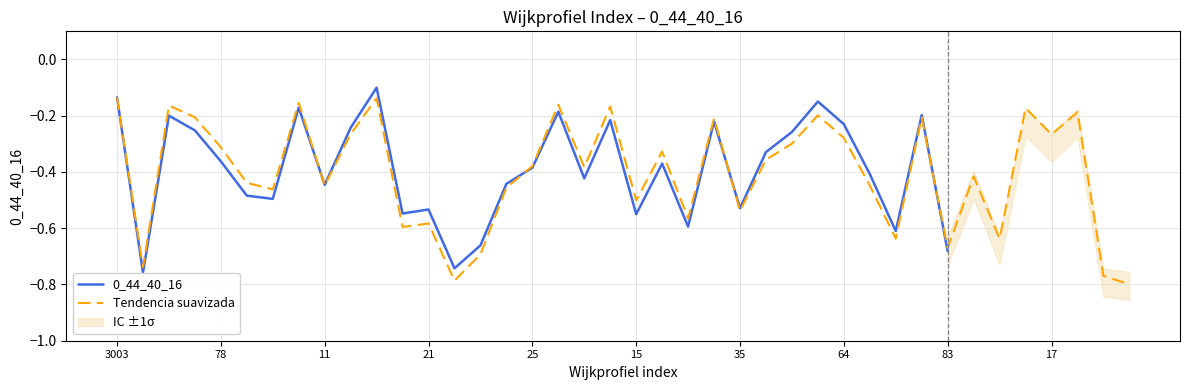

Count the number of categories in the chart.

40